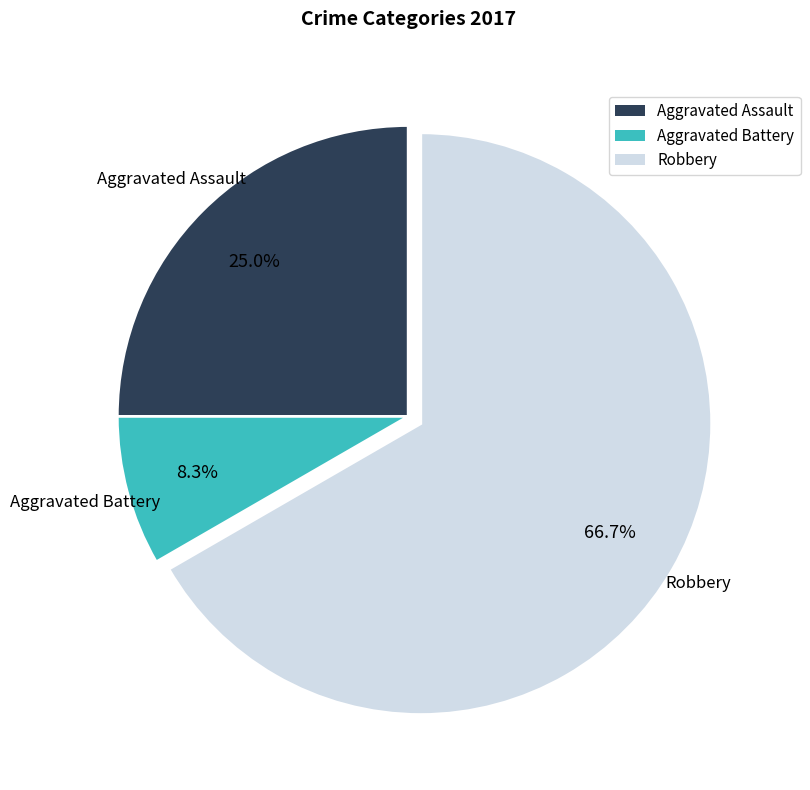

Is the sum of Robbery and Aggravated Battery greater than half?

Yes